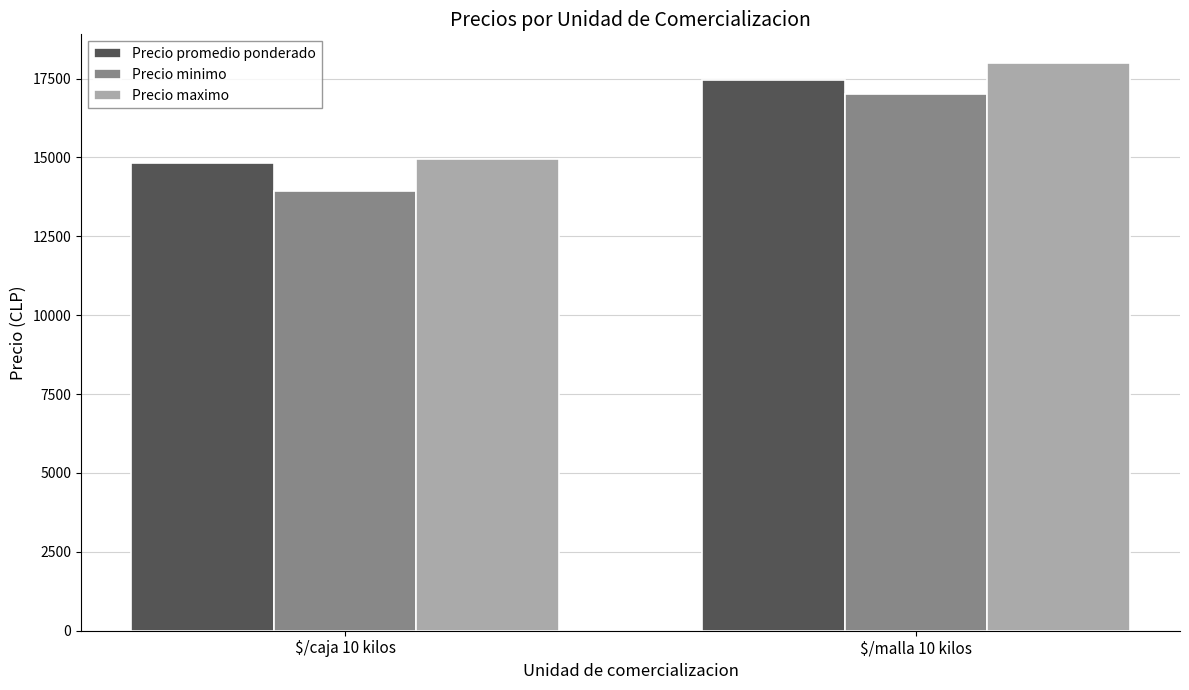

How many bars are there in each group?

3